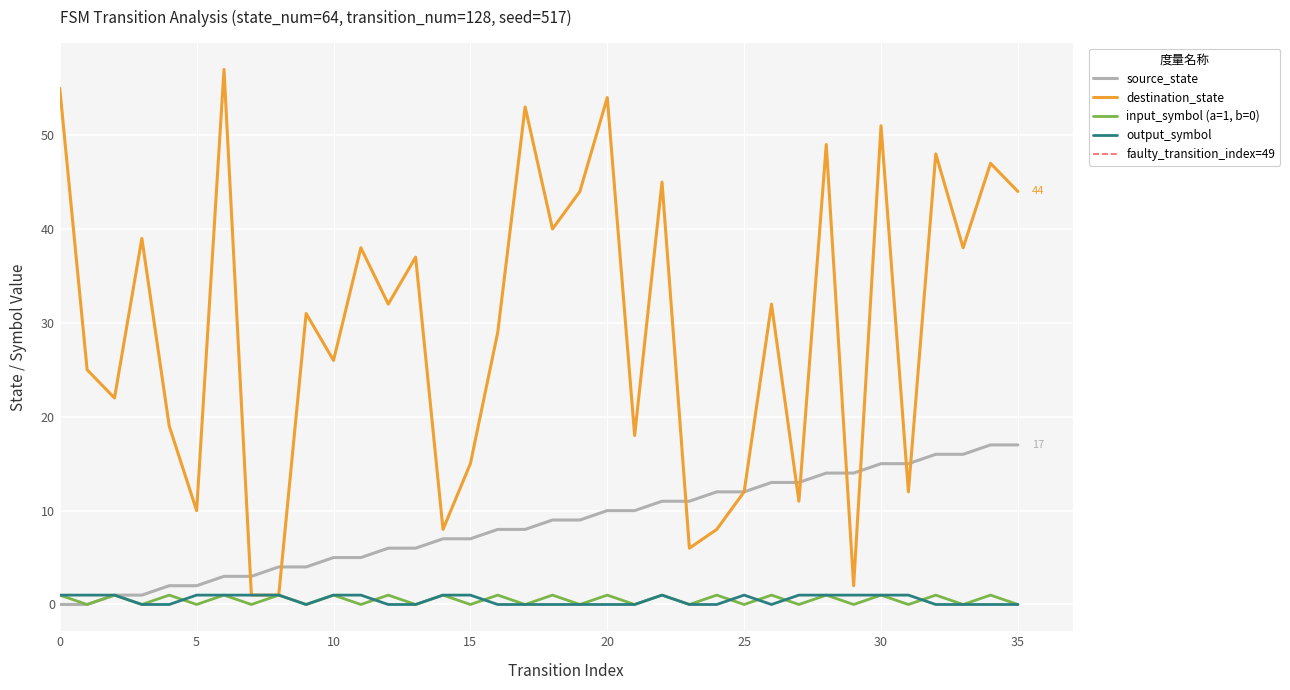

Which series has the largest total across all categories?

destination_state